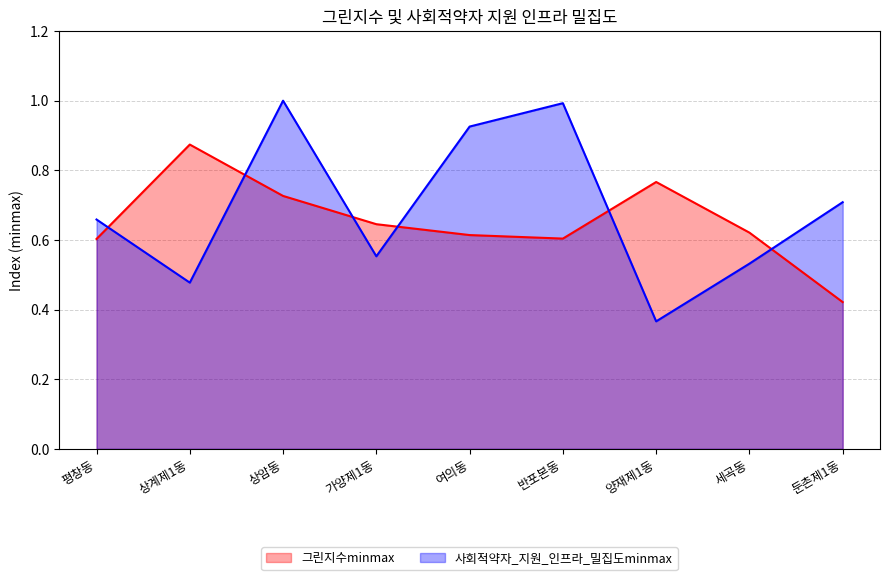

What is the smallest value displayed?

0.4